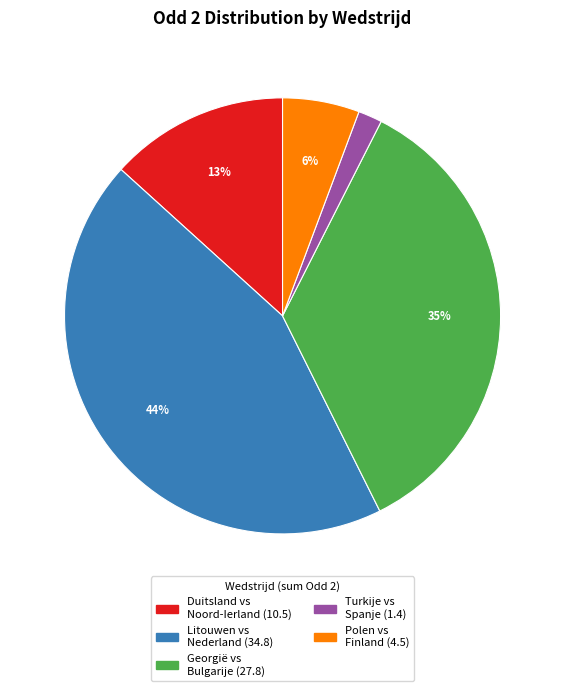

Is there any slice that represents more than half of the pie?

No